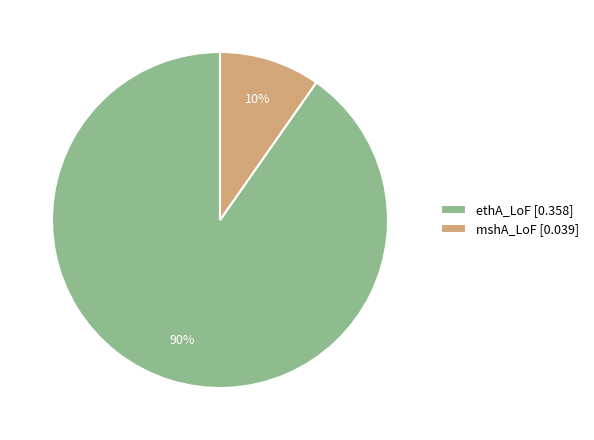

What is the smallest slice in the pie chart?

mshA_LoF